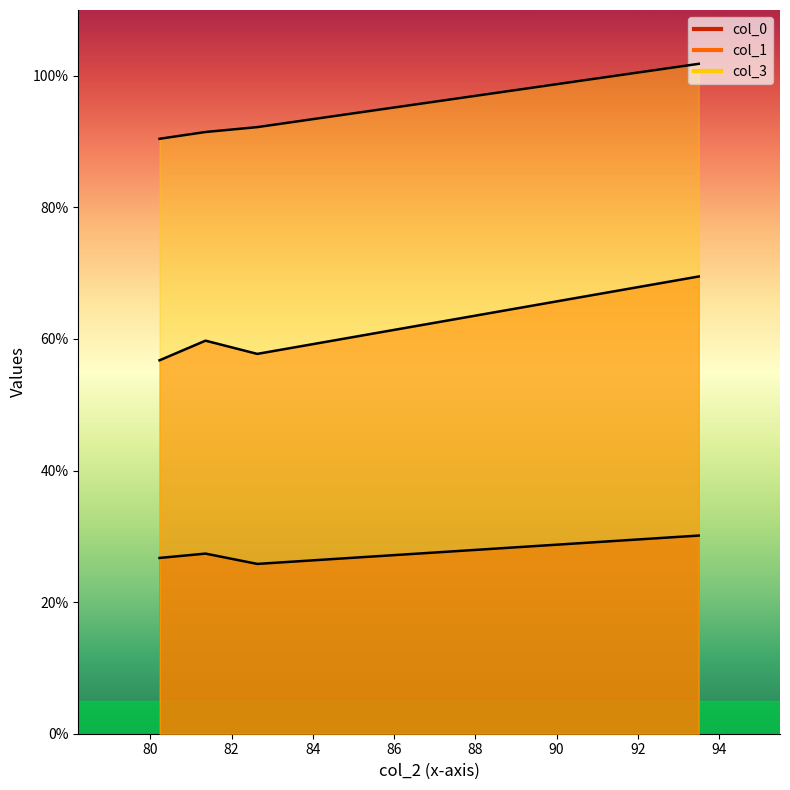

Between 93.49929951924 and 82.633835713259, which is larger?

93.49929951924